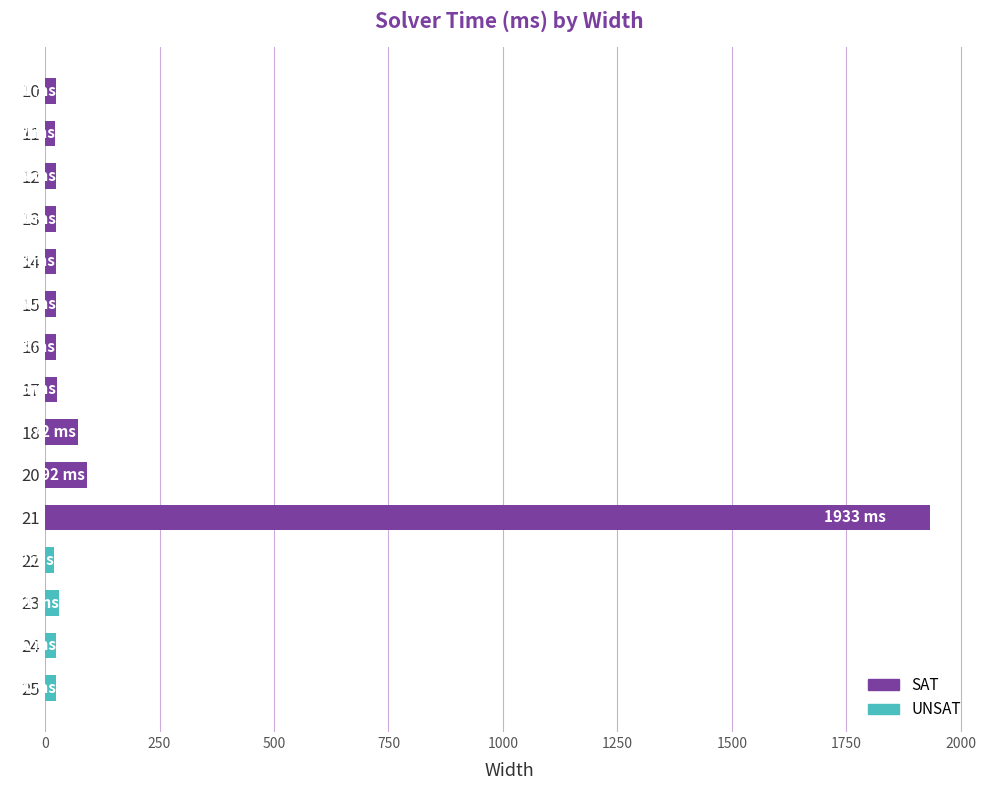

What is the greatest value displayed?

1933